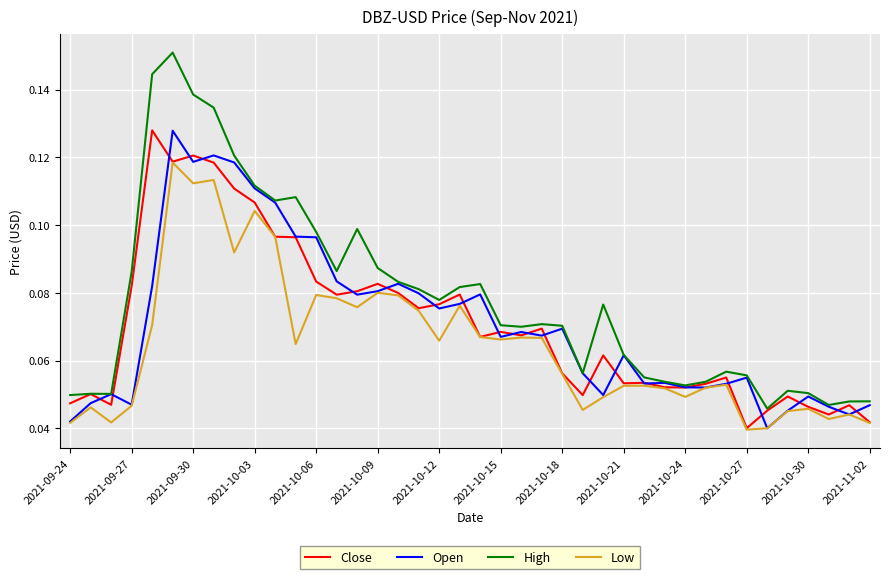

Which series has the widest spread of values?

High